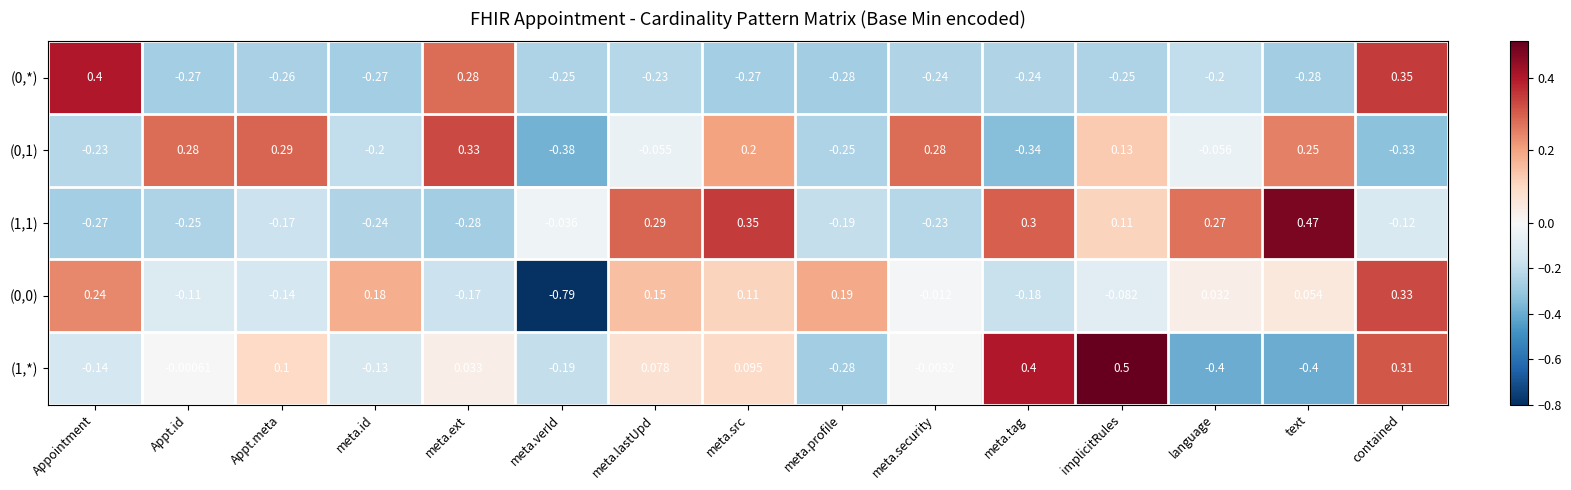

At which label does (1,1) first exceed 0?

meta.lastUpd